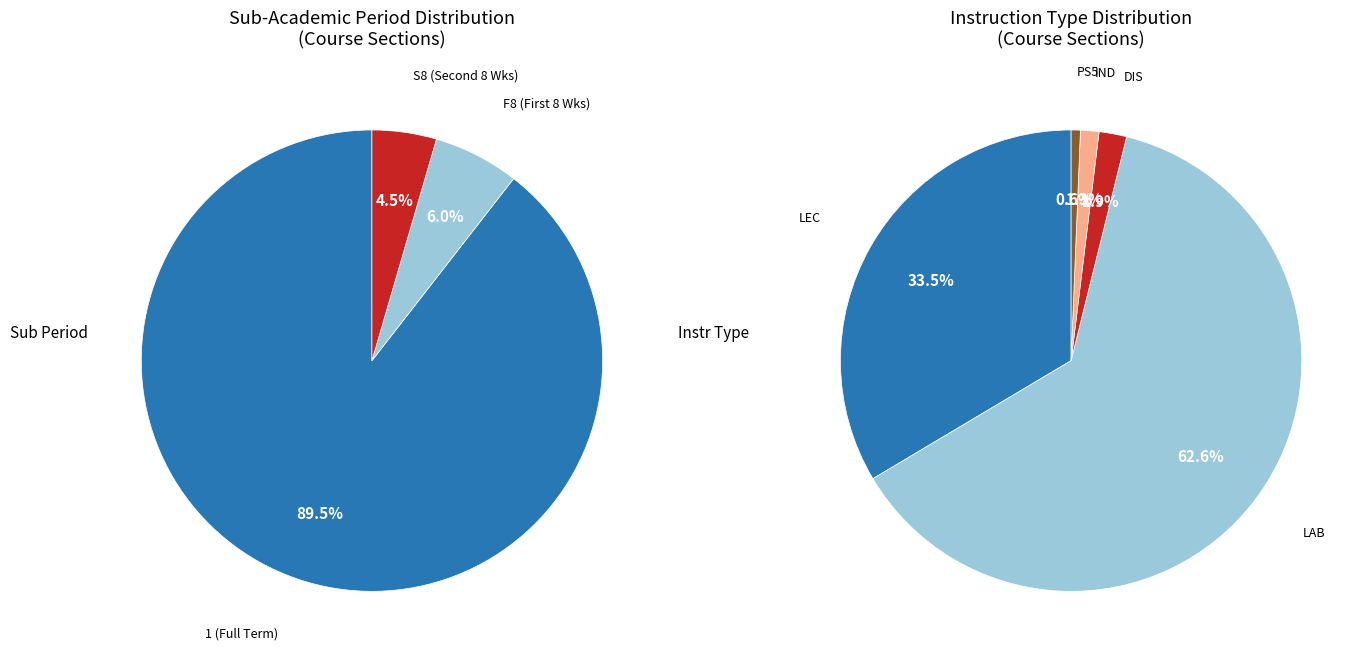

Which category has the biggest portion of the pie?

Full Term